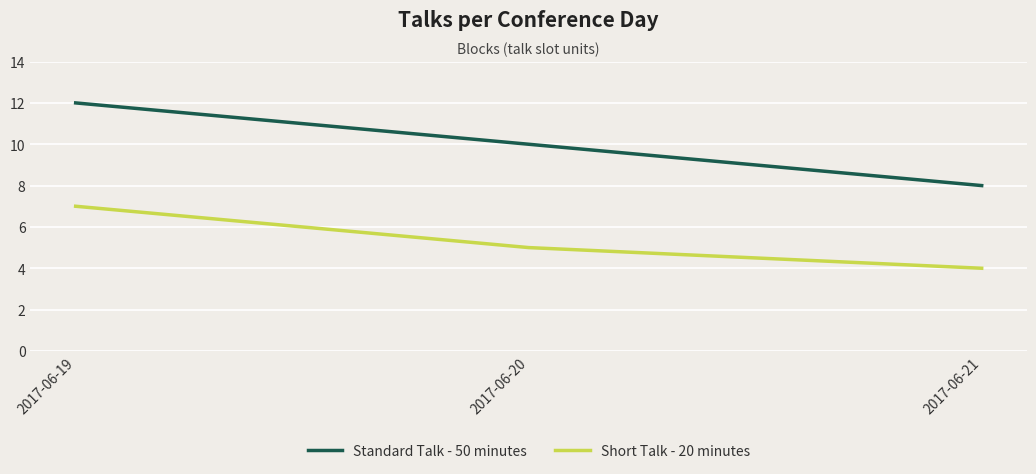

What is the total value across all series at 2017-06-21?

12